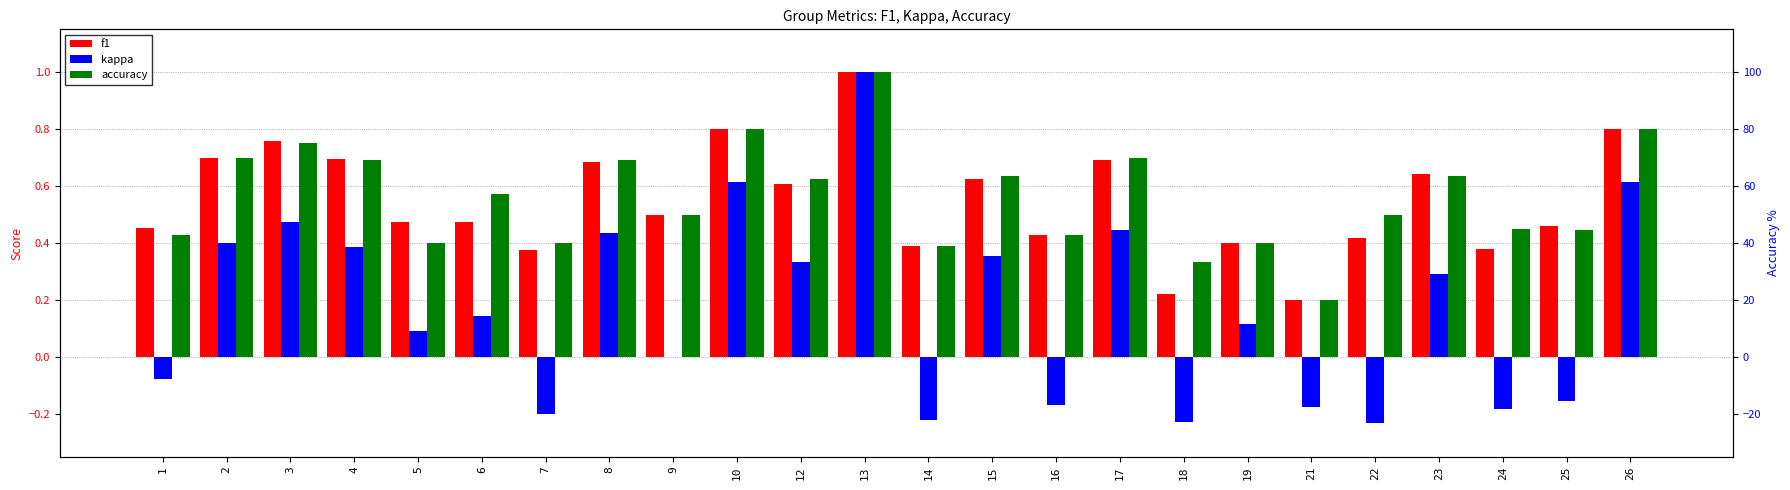

What is the difference between the kappa values at 26 and 1?

0.7